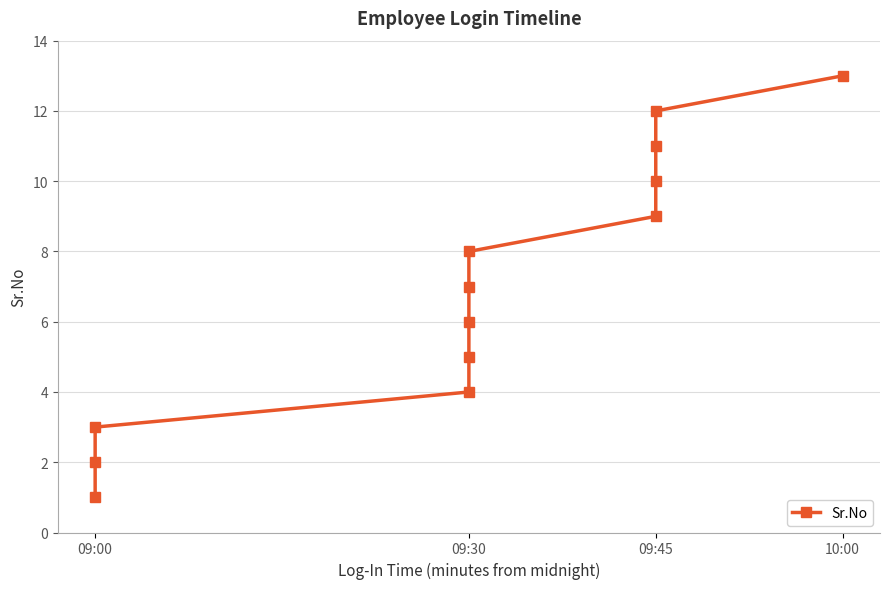

How many distinct data groups are displayed?

1